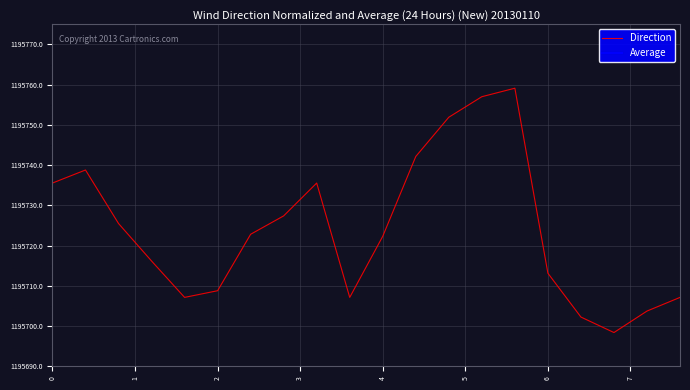

How many values in the Direction series exceed 1195722?

11